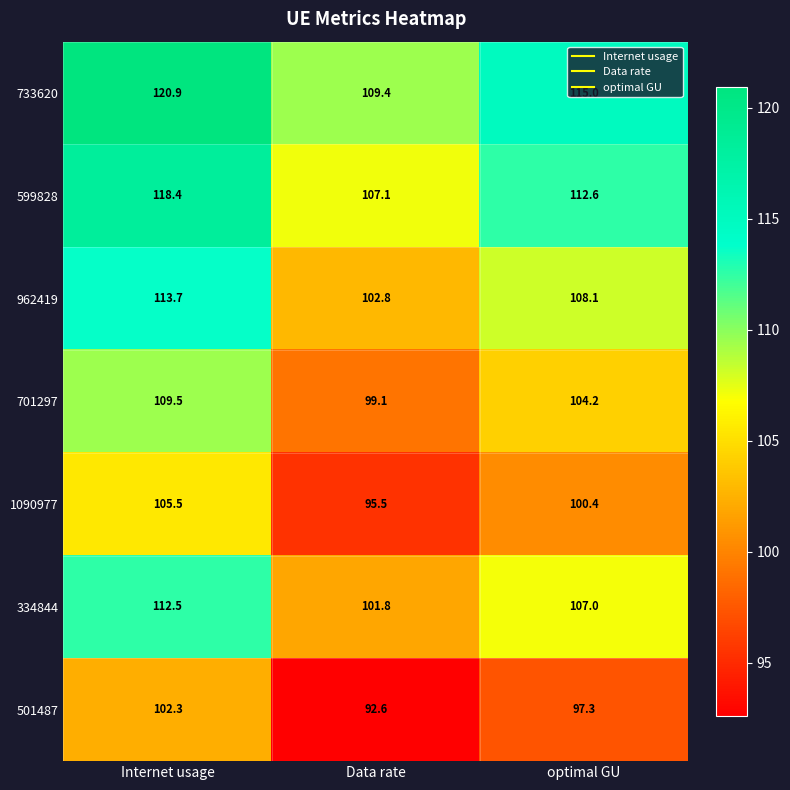

At which category is the sum across all series the highest?

Internet usage